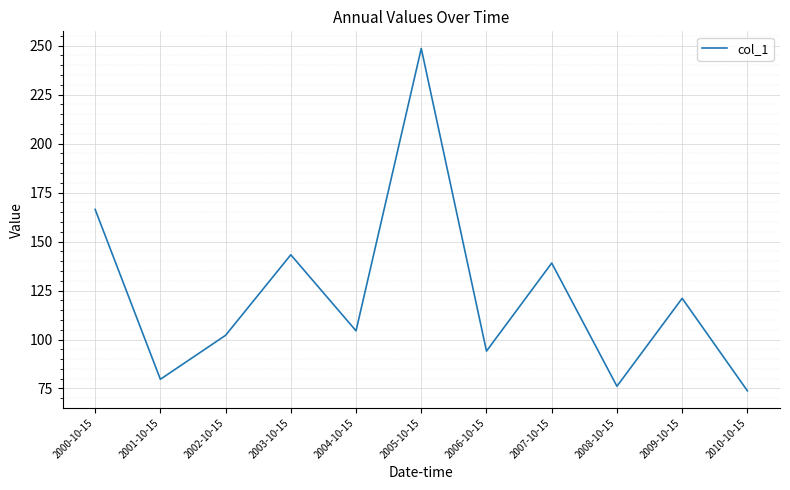

Rank the categories by value from lowest to highest.

2010-10-15, 2008-10-15, 2001-10-15, 2006-10-15, 2002-10-15, 2004-10-15, 2009-10-15, 2007-10-15, 2003-10-15, 2000-10-15, 2005-10-15